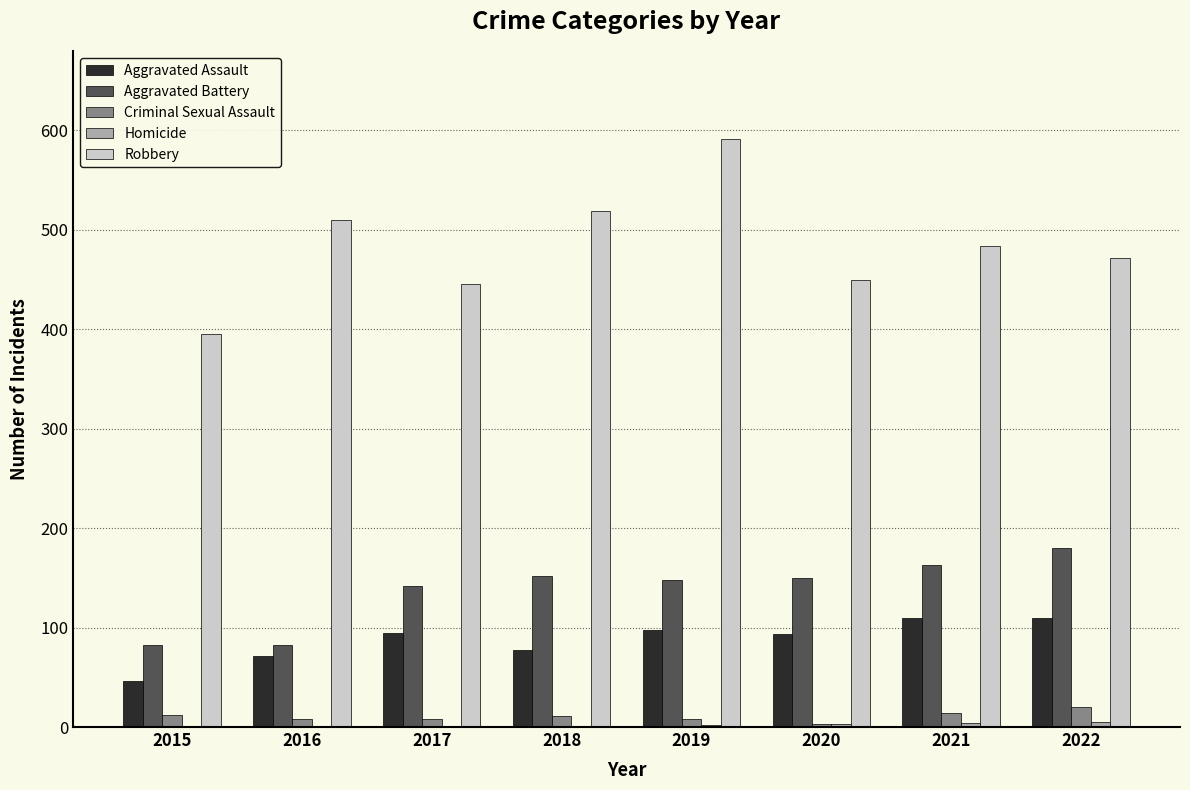

What is the maximum value shown in the chart?

591